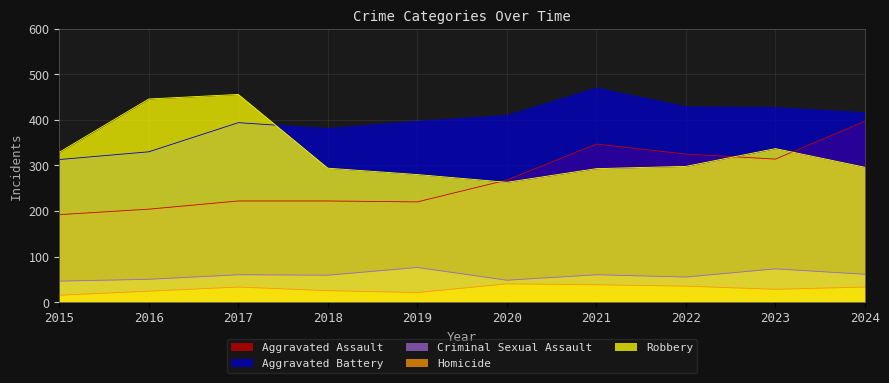

How many interior local peaks does the Criminal Sexual Assault series have?

4